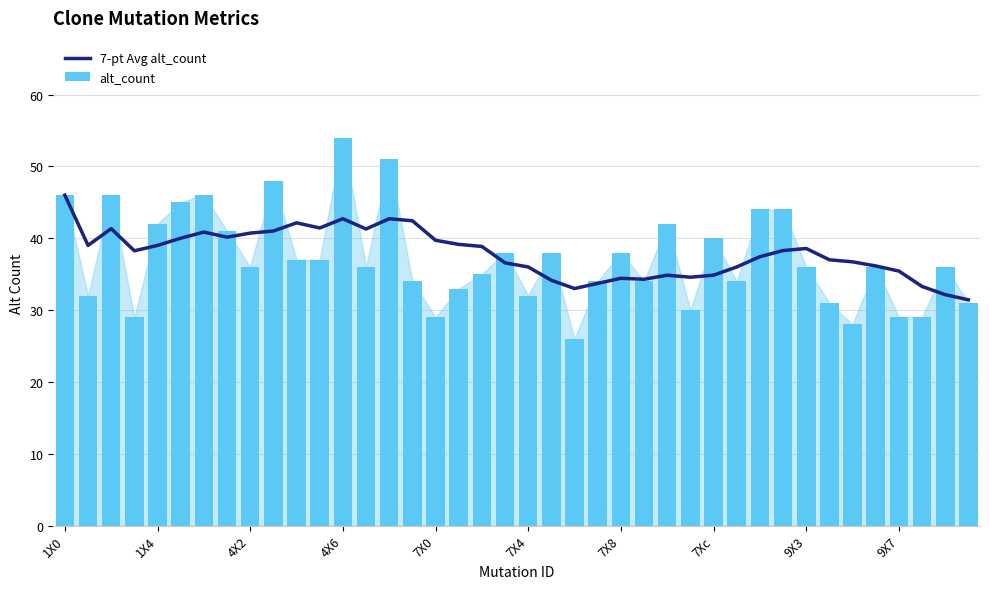

Read the 7-pt Avg alt_count value at 29.

36.0